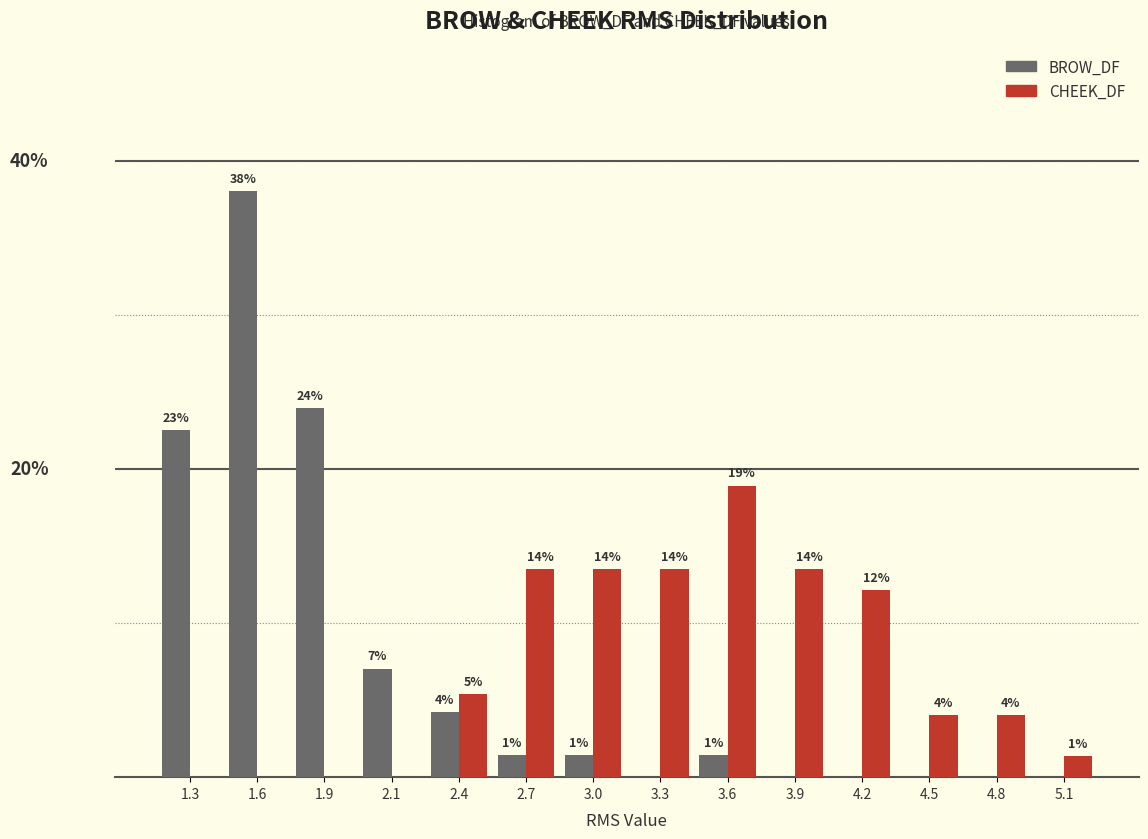

What are all the series names shown in the legend?

BROW_DF, CHEEK_DF